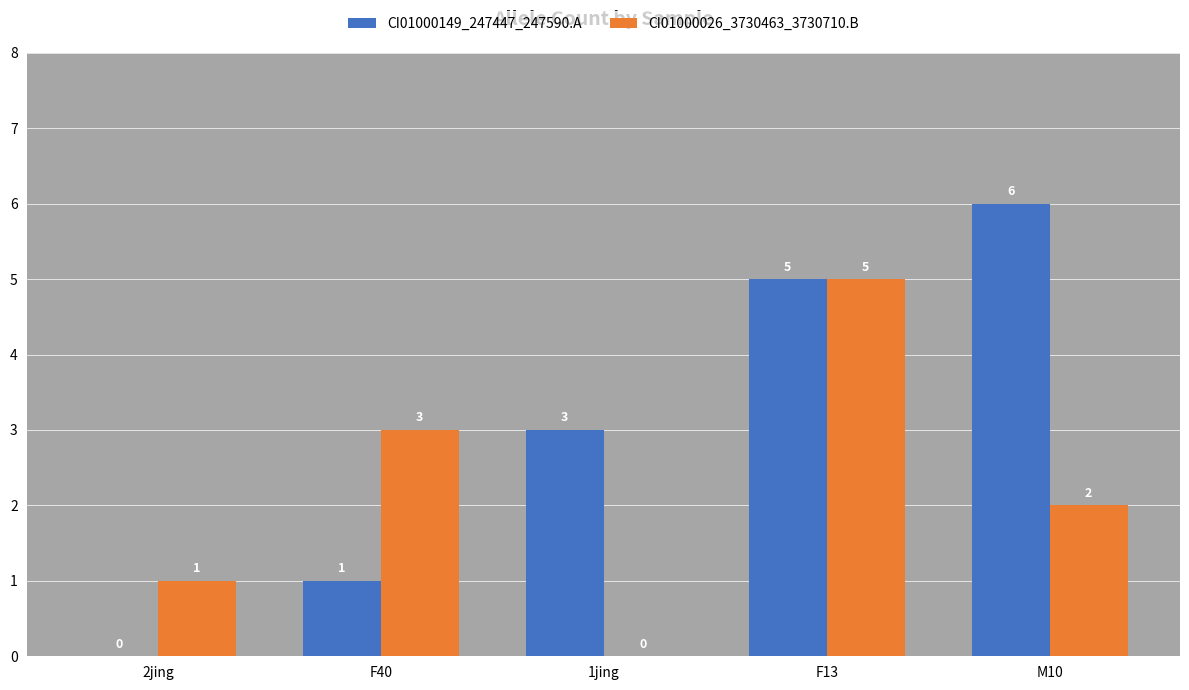

What is the approximate value of CI01000149_247447_247590.A at M10?

6